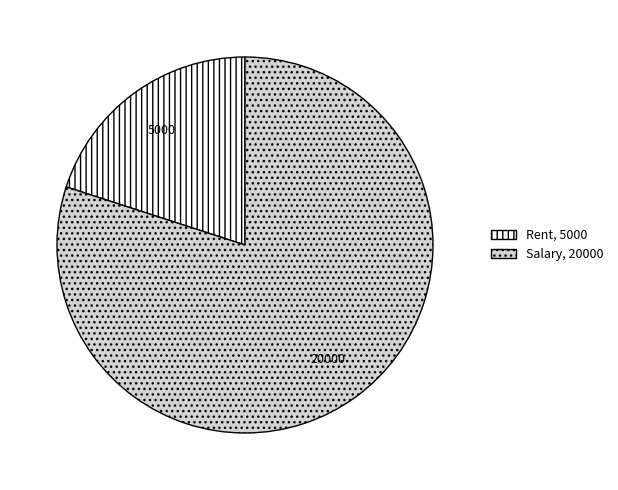

Is the sum of Rent and Salary greater than half?

Yes